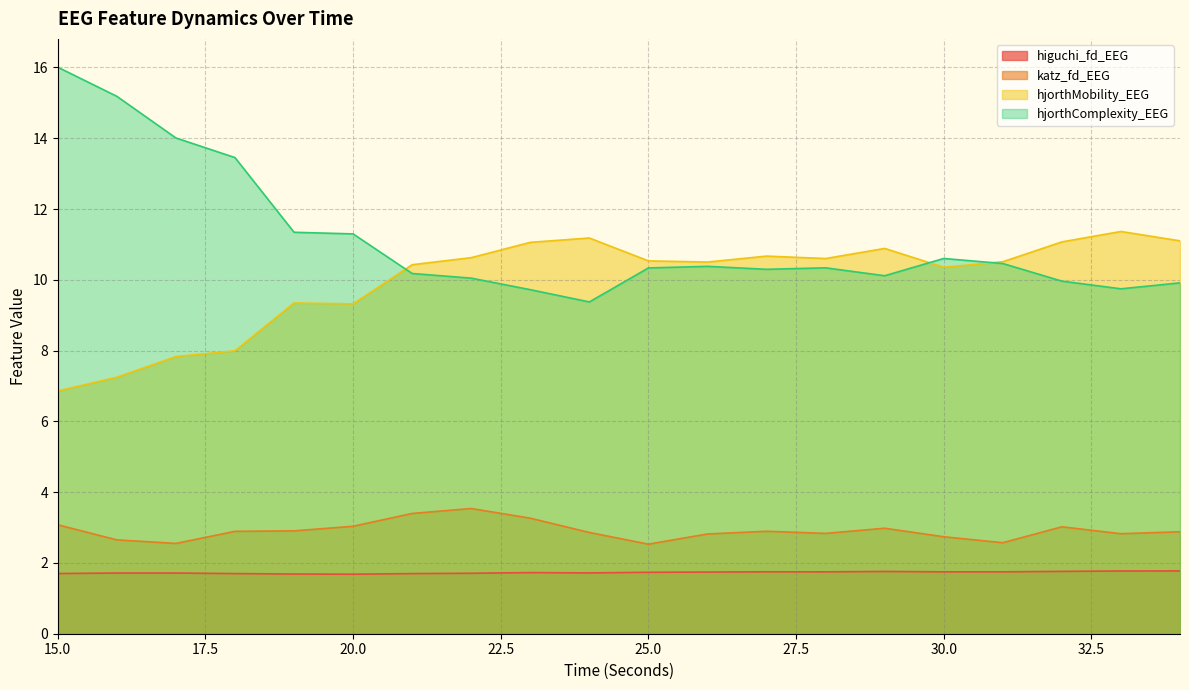

The value of katz_fd_EEG at 18 is 2.9. True or false?

True